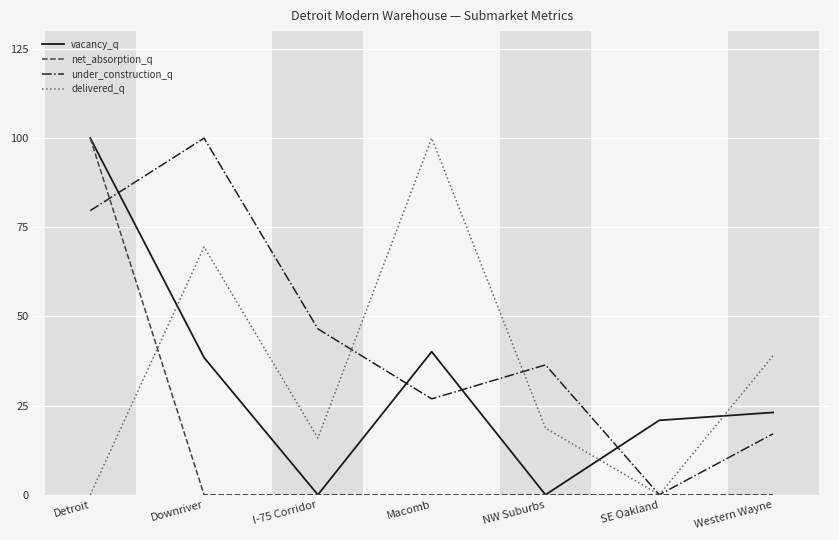

Where do vacancy_q and under_construction_q first cross each other?

Detroit and Downriver